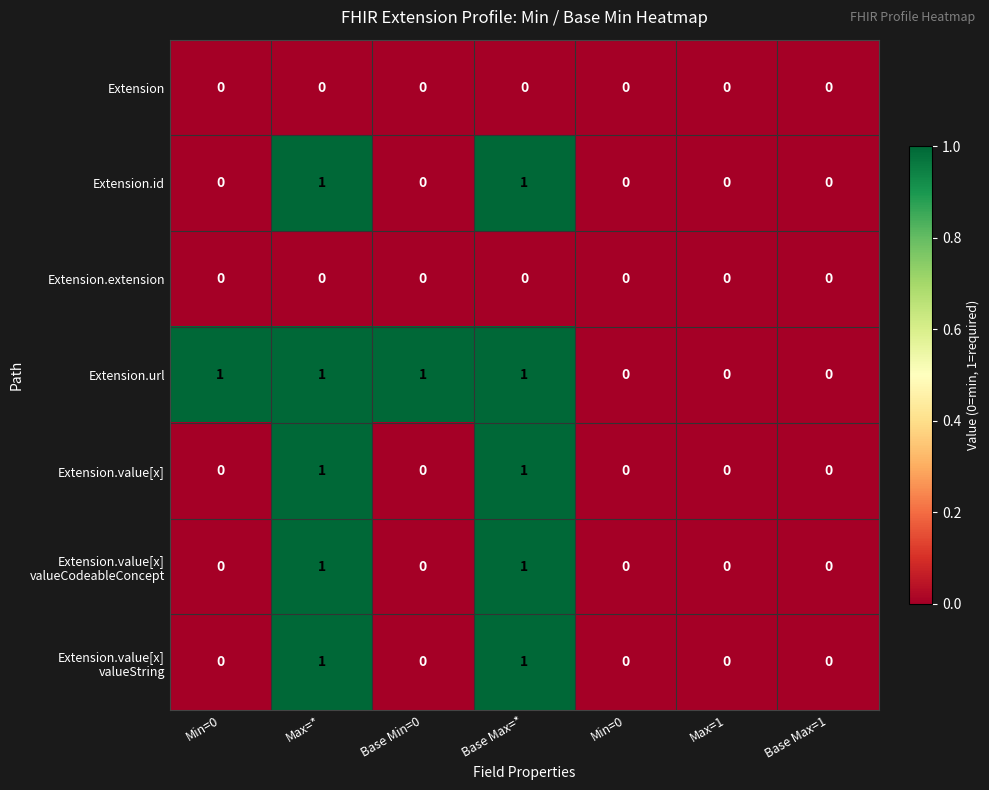

Which series has the largest total across all categories?

Extension.url